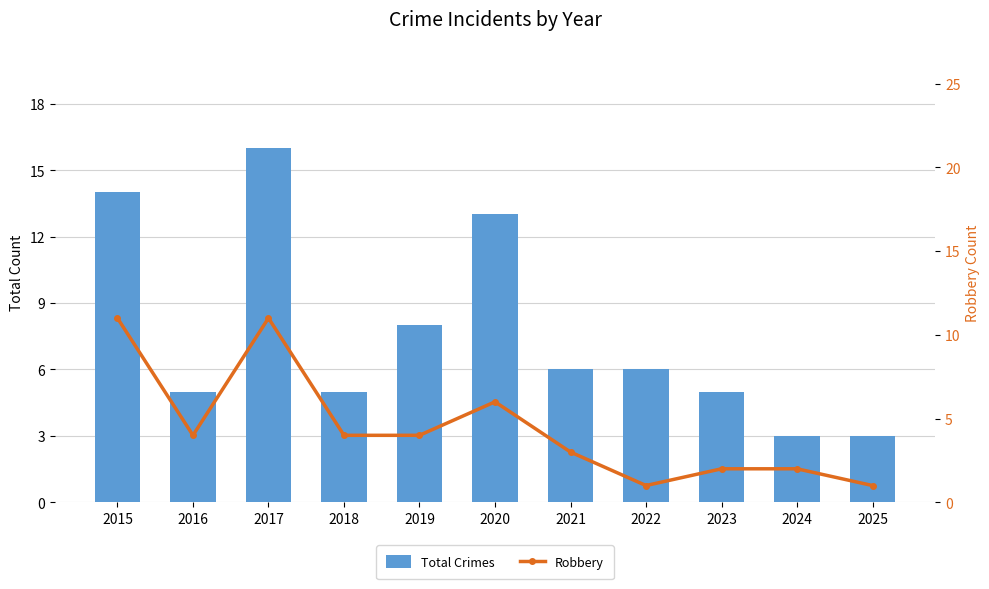

The value of Robbery at 2024 is 2. True or false?

True